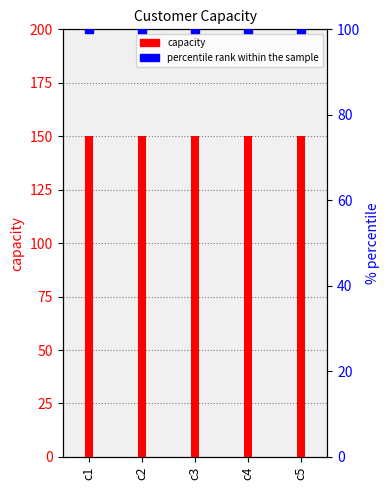

What are all the series names shown in the legend?

capacity, percentile rank within the sample